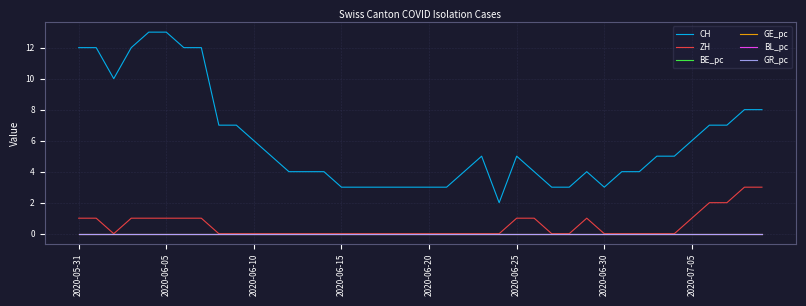

Which series has the largest total across all categories?

CH